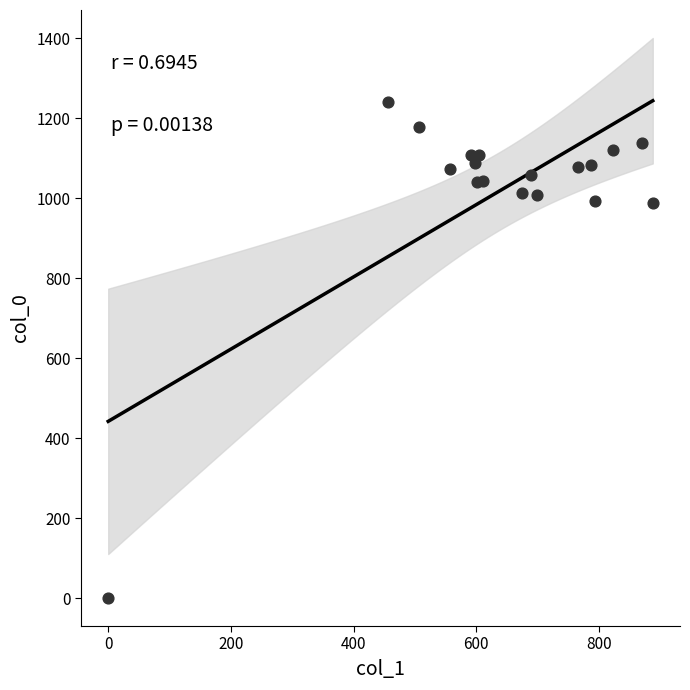

What is the range of Y values (max minus min)?

1240.0